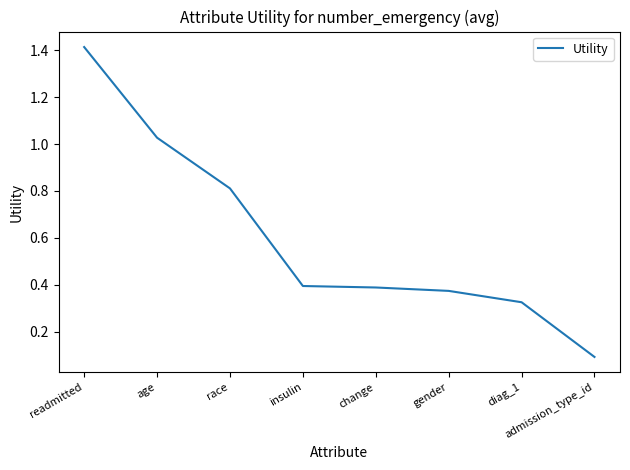

What is the sum of the values at gender and change?

0.8